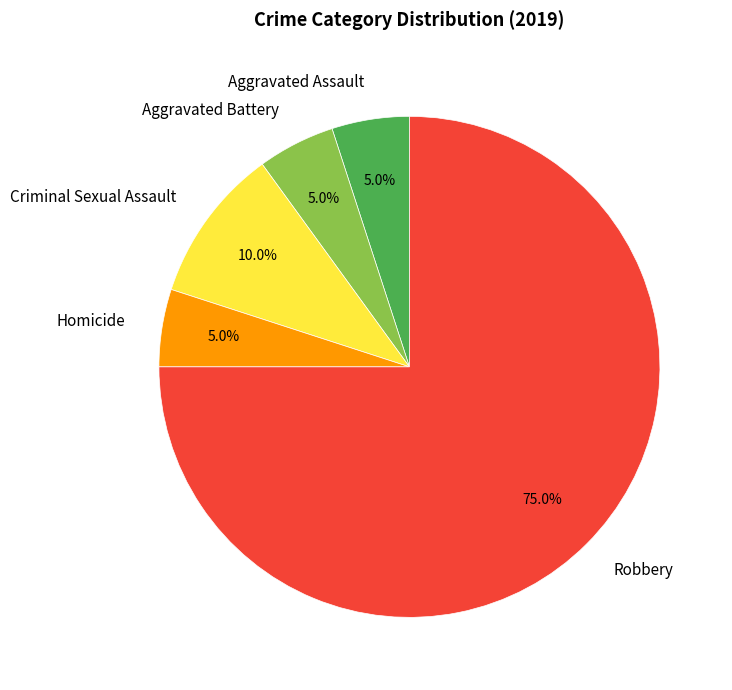

What percentage is NOT represented by Homicide?

95.0%